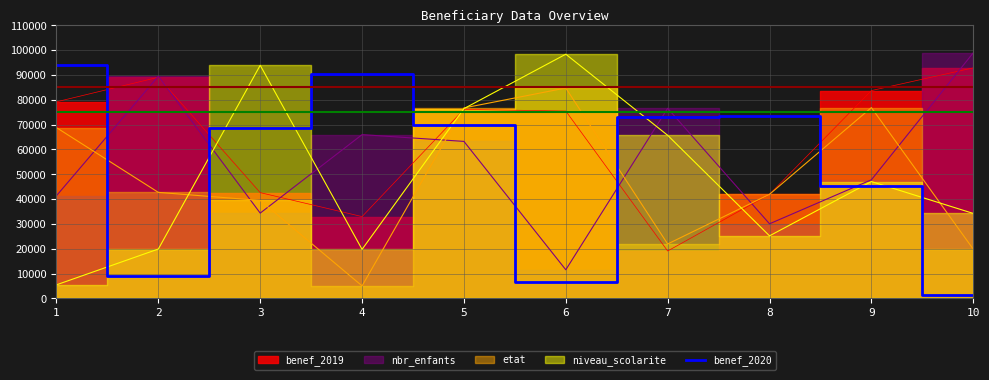

The value of benef_2020 at 8 is 102408. True or false?

False